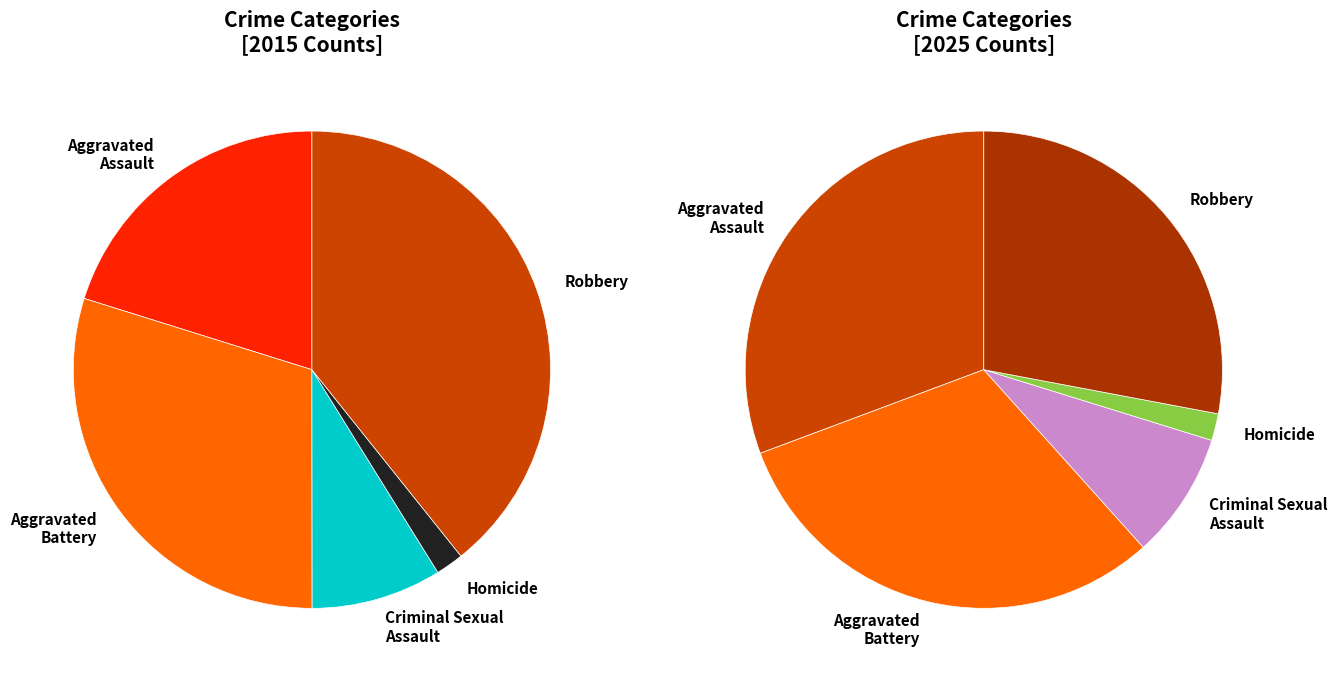

To the nearest percent, what percentage of the pie is Robbery?

39%